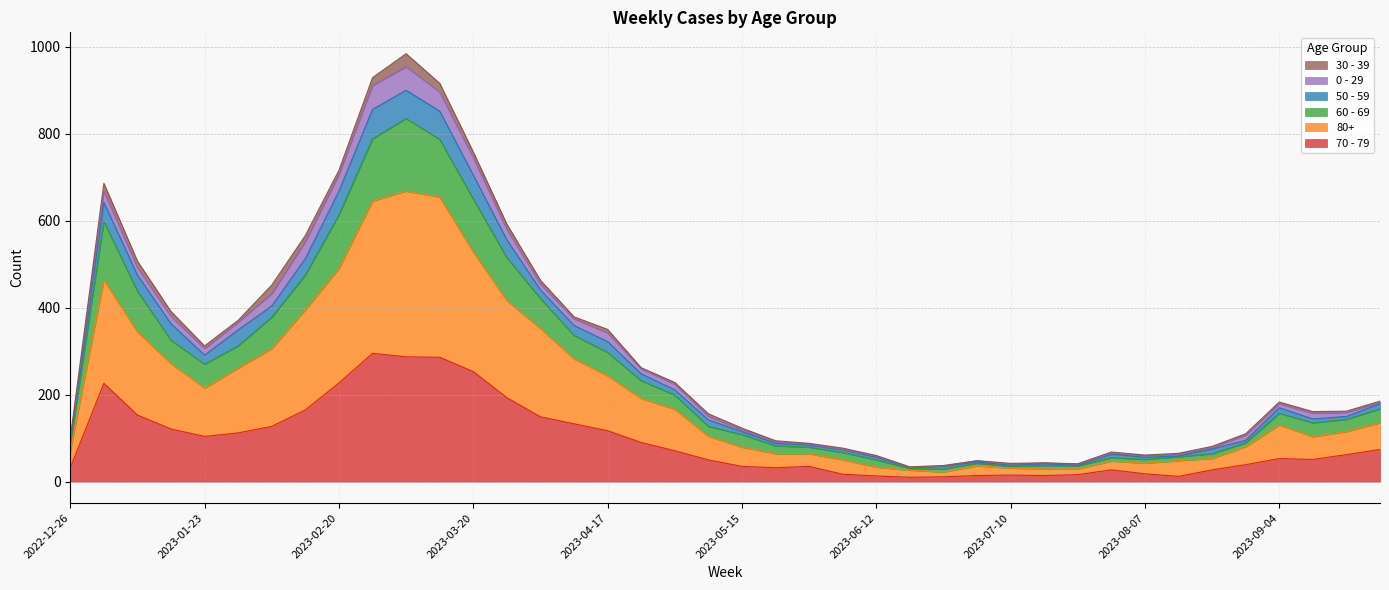

At which category does 80+ reach its first local valley?

2023-01-23